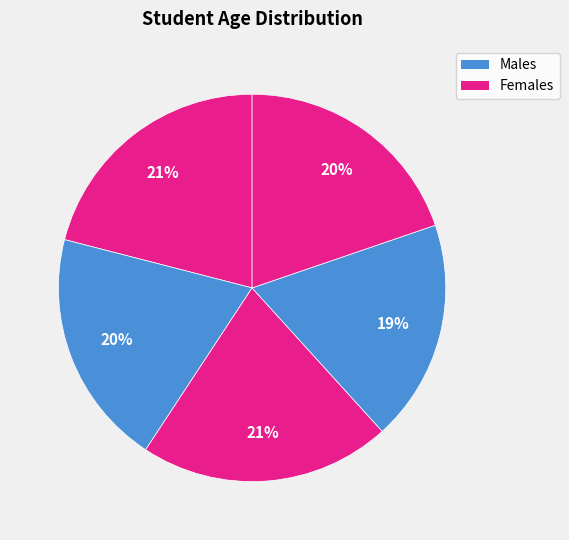

Count the number of slices in the pie.

5